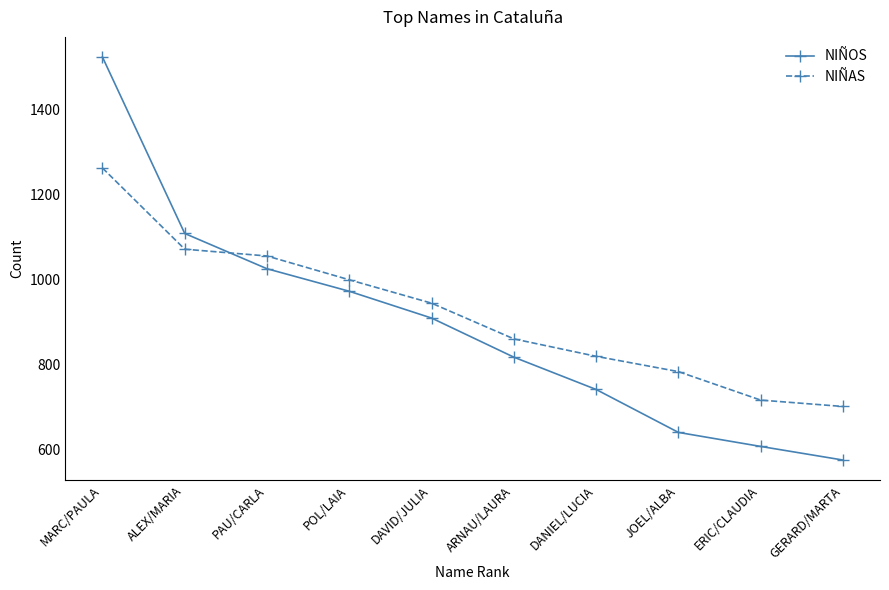

What is the spread (max minus min) of values at DAVID/JULIA?

35